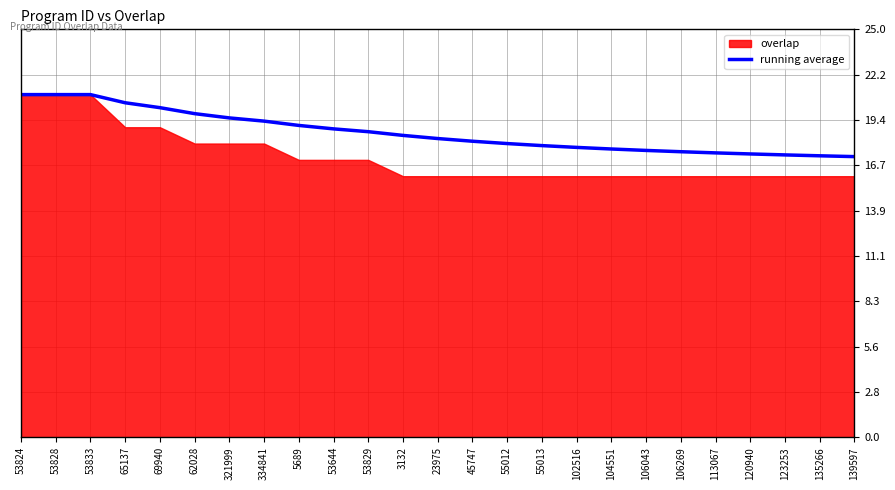

What is the label of the 17th point from the right?

5689